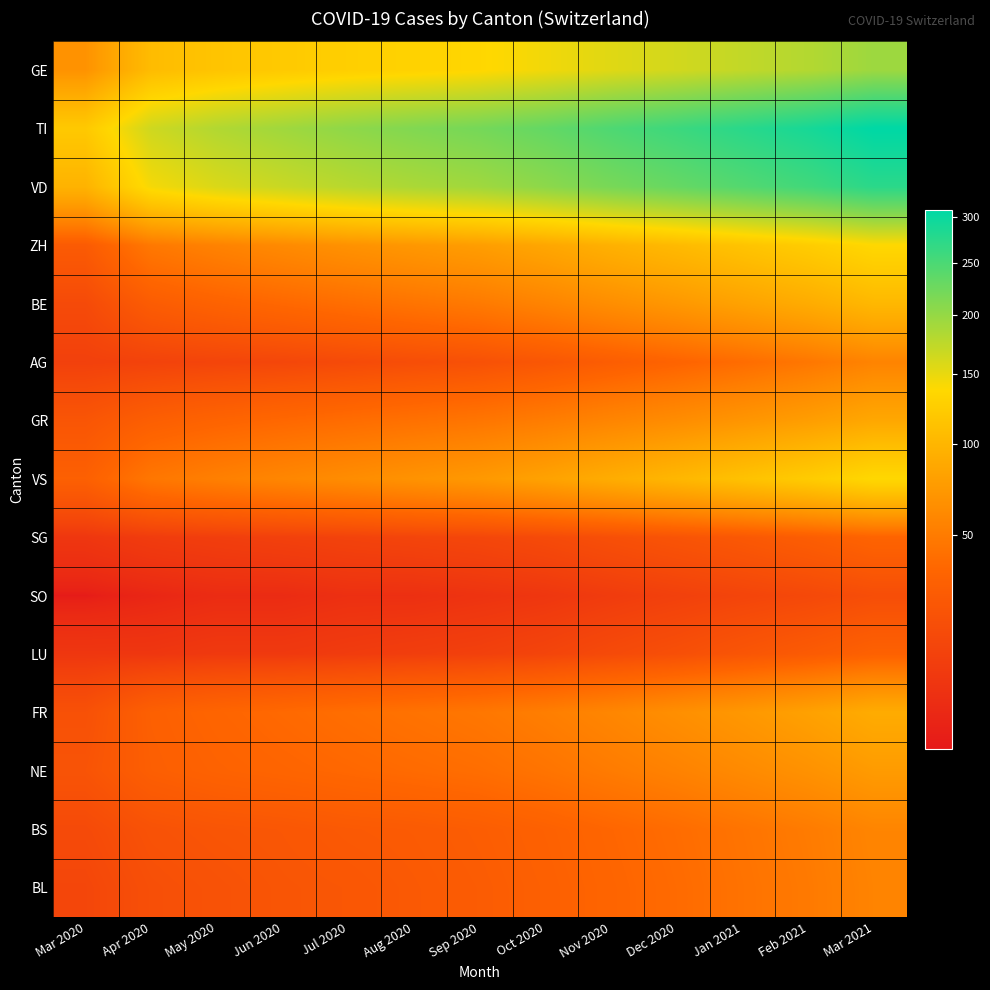

Which series has the largest total across all categories?

TI